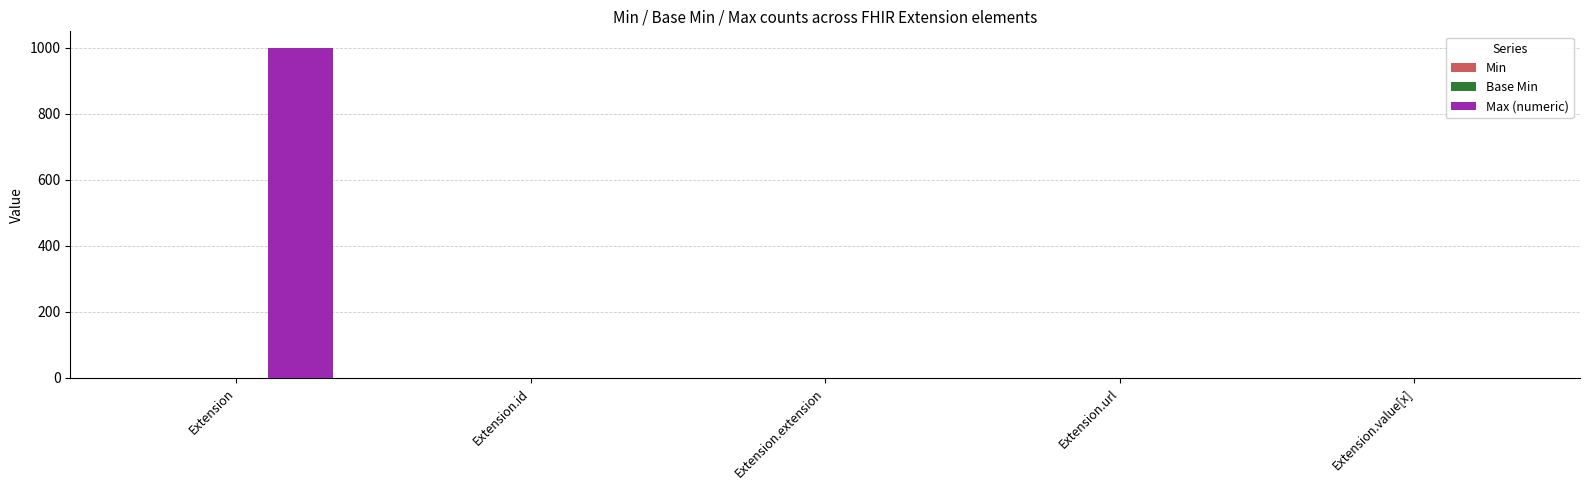

At which category is the sum across all series the highest?

Extension